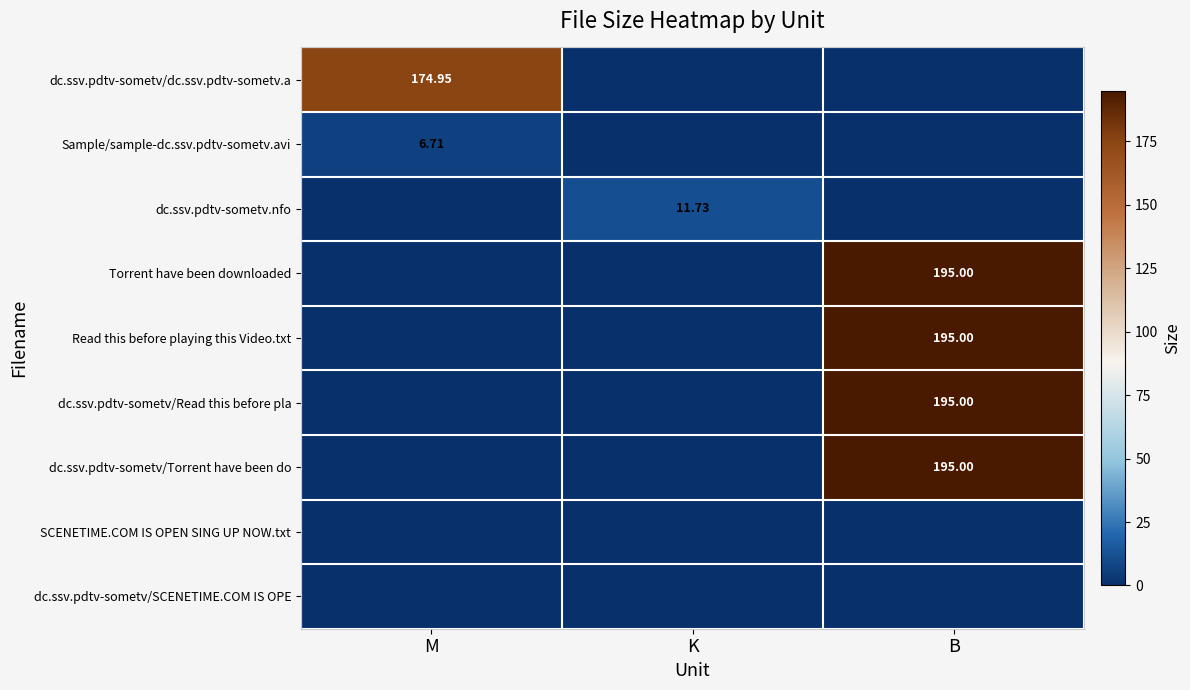

Rank the series at B from lowest to highest value.

dc.ssv.pdtv-sometv/dc.ssv.pdtv-sometv.a, Sample/sample-dc.ssv.pdtv-sometv.avi, dc.ssv.pdtv-sometv.nfo, SCENETIME.COM IS OPEN SING UP NOW.txt, dc.ssv.pdtv-sometv/SCENETIME.COM IS OPE, Torrent have been downloaded, Read this before playing this Video.txt, dc.ssv.pdtv-sometv/Read this before pla, dc.ssv.pdtv-sometv/Torrent have been do